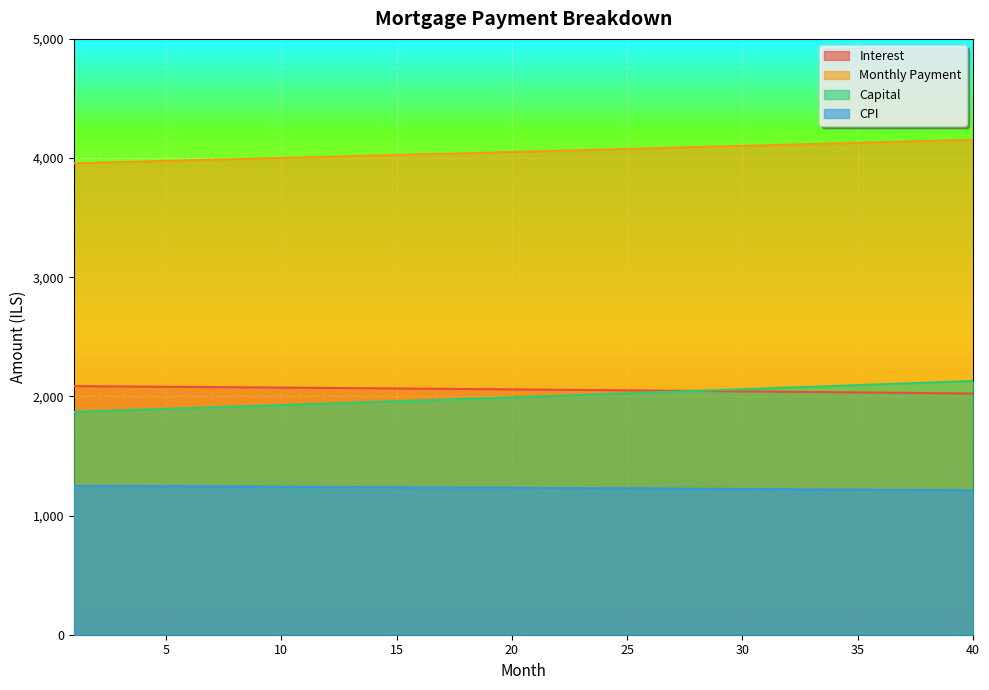

What is the difference between the second highest and second lowest values in the interest series?

58.7